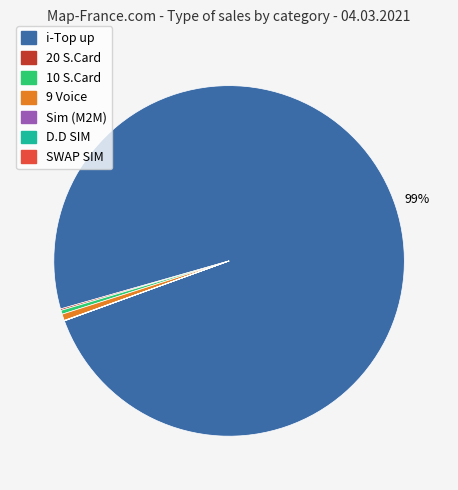

To the nearest percent, what is the average slice percentage?

14%